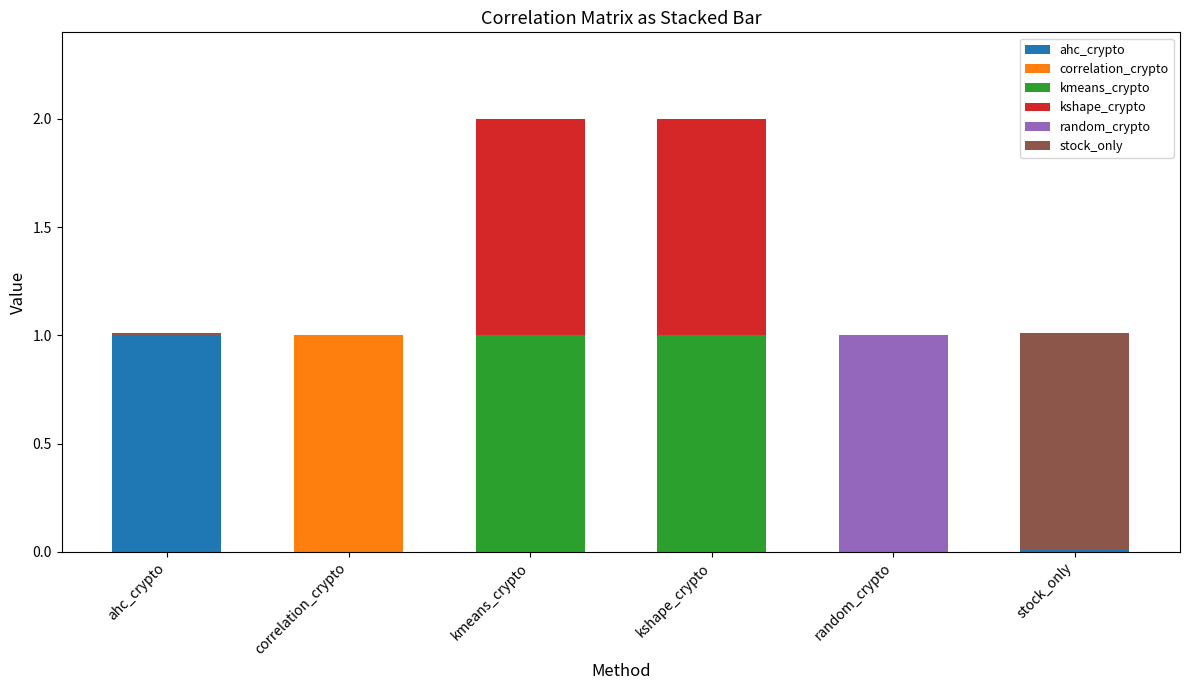

The value of ahc_crypto at ahc_crypto is 0.3. True or false?

False